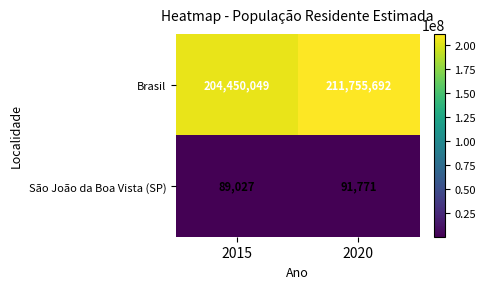

At how many categories does at least one series exceed 51611624?

2